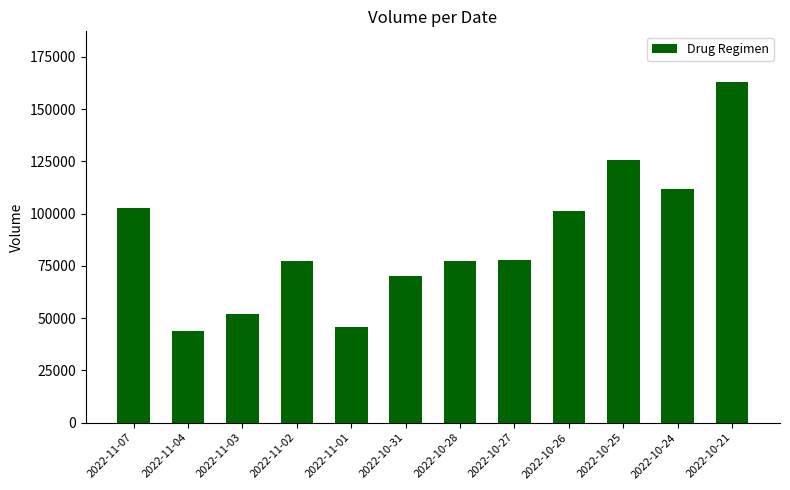

Approximately how many times larger is the value at 2022-10-31 compared to 2022-10-25?

0.6